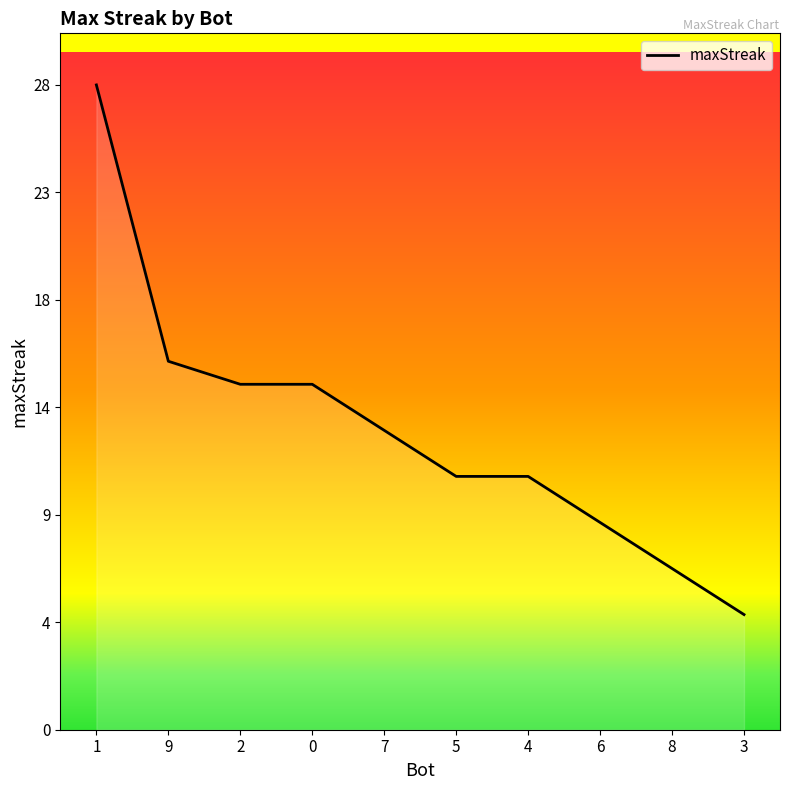

Does the chart have visible grid lines?

No